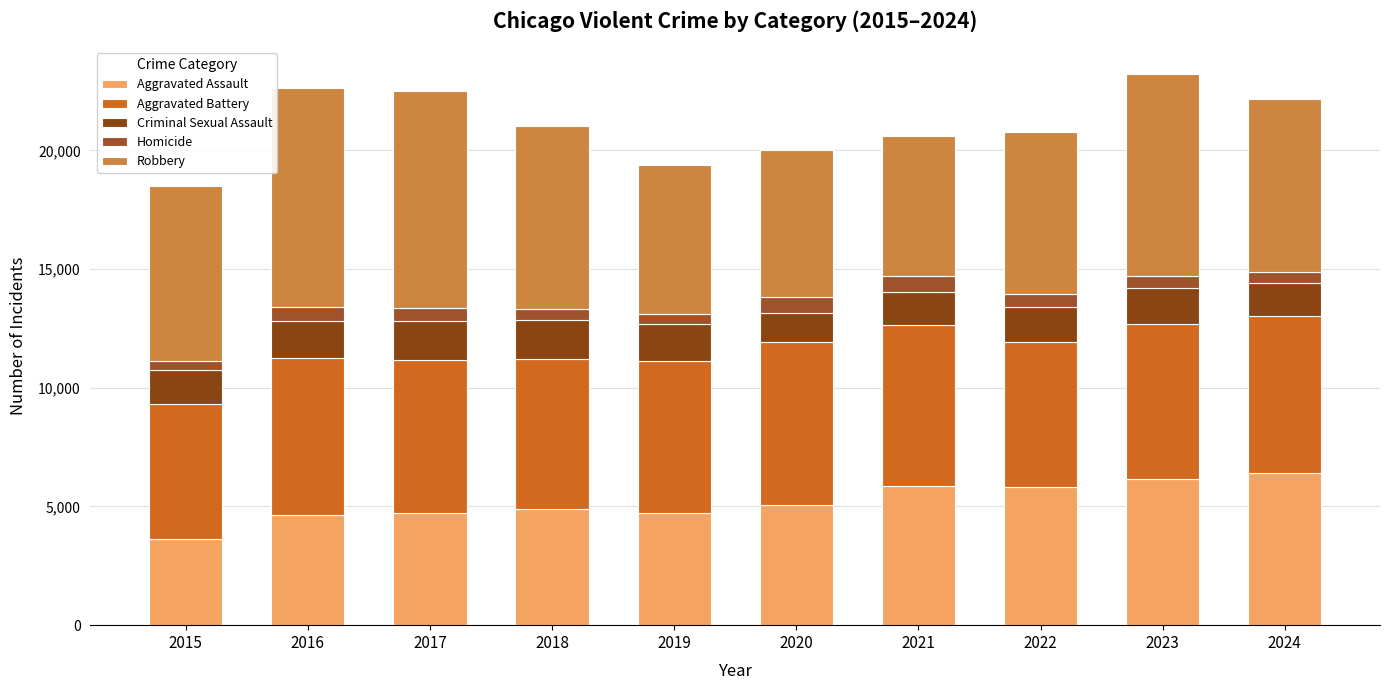

Rank the categories by Aggravated Assault value from lowest to highest.

2015, 2016, 2017, 2019, 2018, 2020, 2022, 2021, 2023, 2024